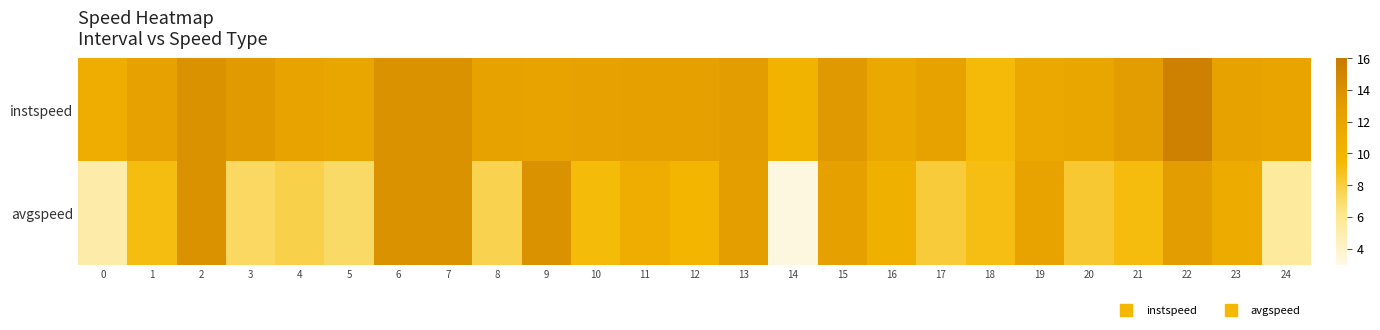

What is the difference between the highest and lowest values at 1?

3.4